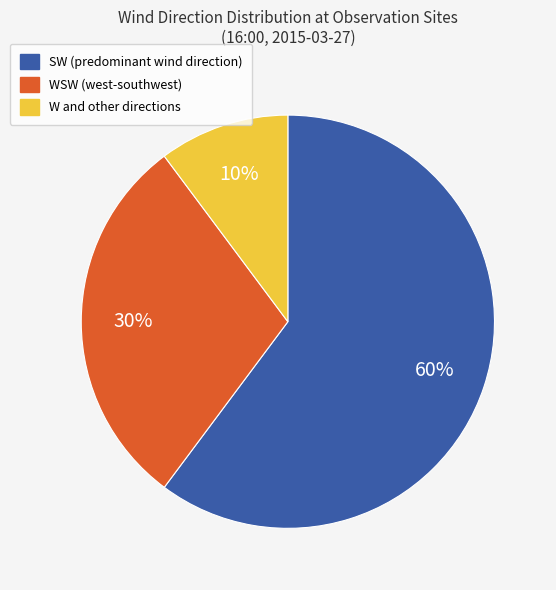

Is there any slice that represents more than half of the pie?

Yes